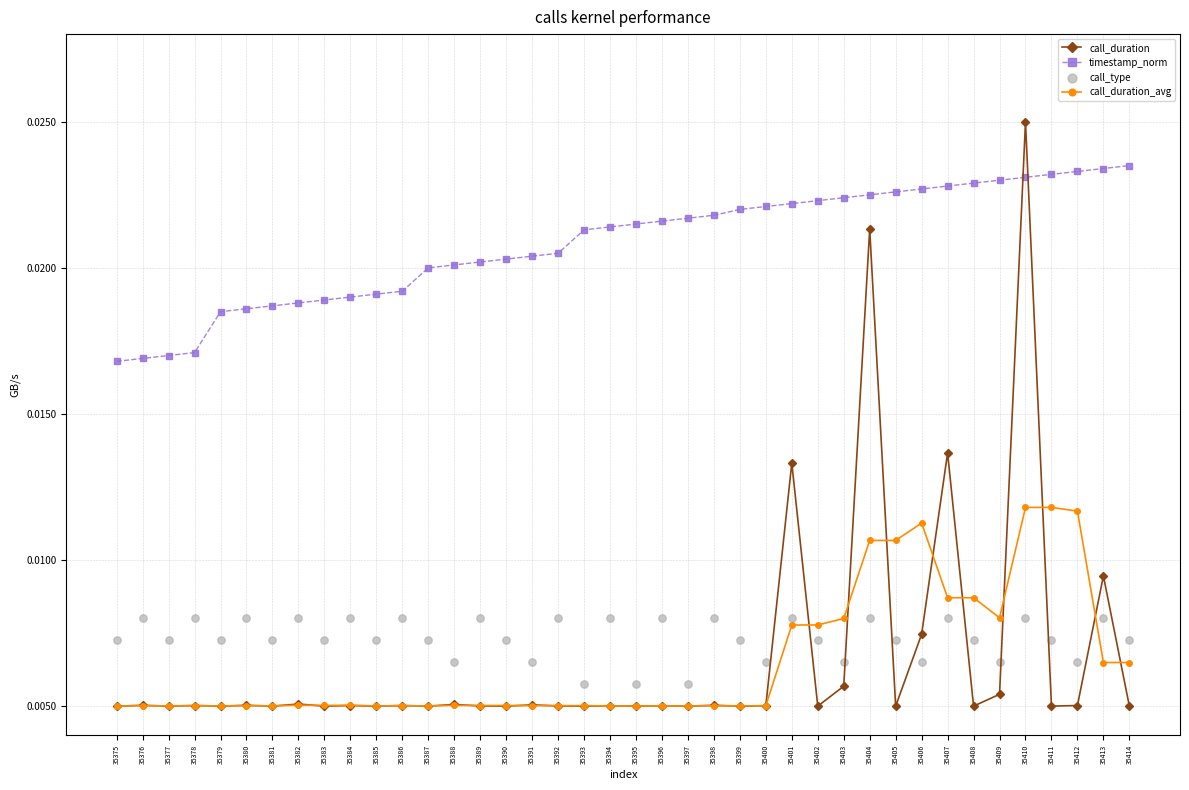

Is the value of call_duration_avg at 35401 greater than the value of call_duration at 35375?

Yes